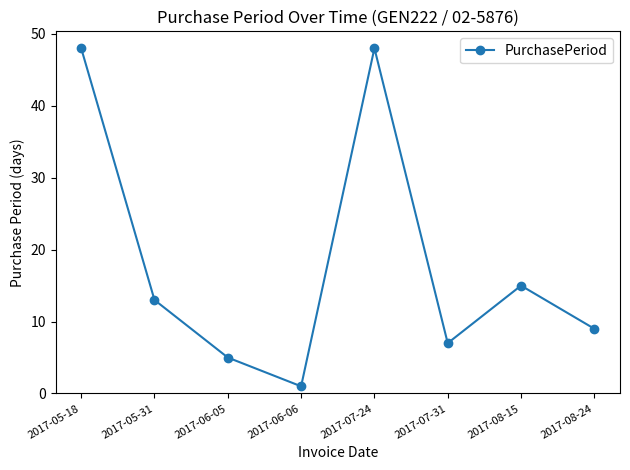

Which has a higher value, 2017-06-06 or 2017-08-24?

2017-08-24